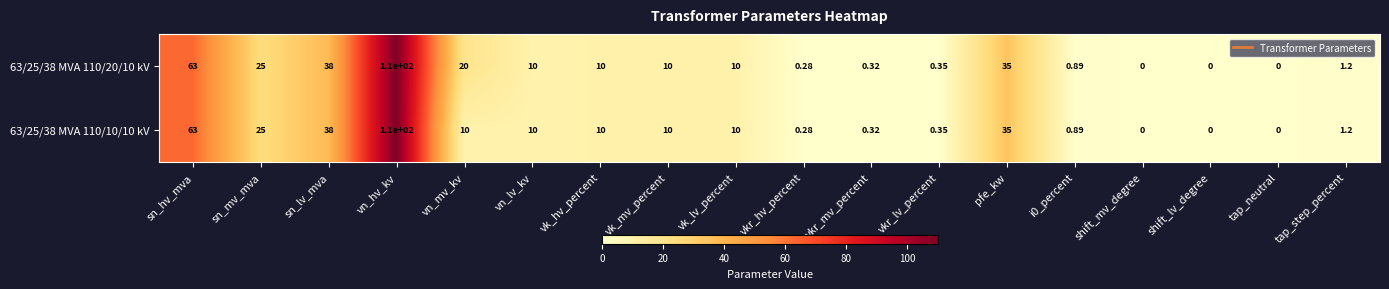

At which category does the chart reach its peak across all series?

vn_hv_kv